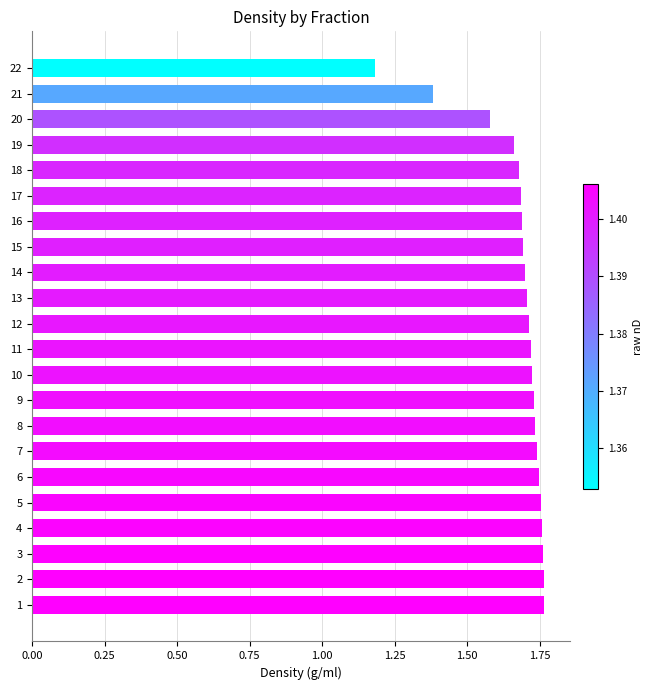

What is the difference between the maximum and second lowest values?

0.4